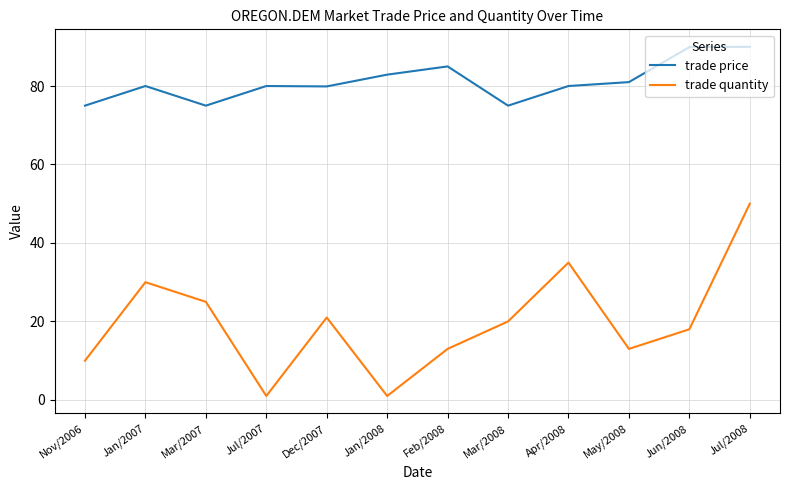

What are all the series names shown in the legend?

trade price, trade quantity